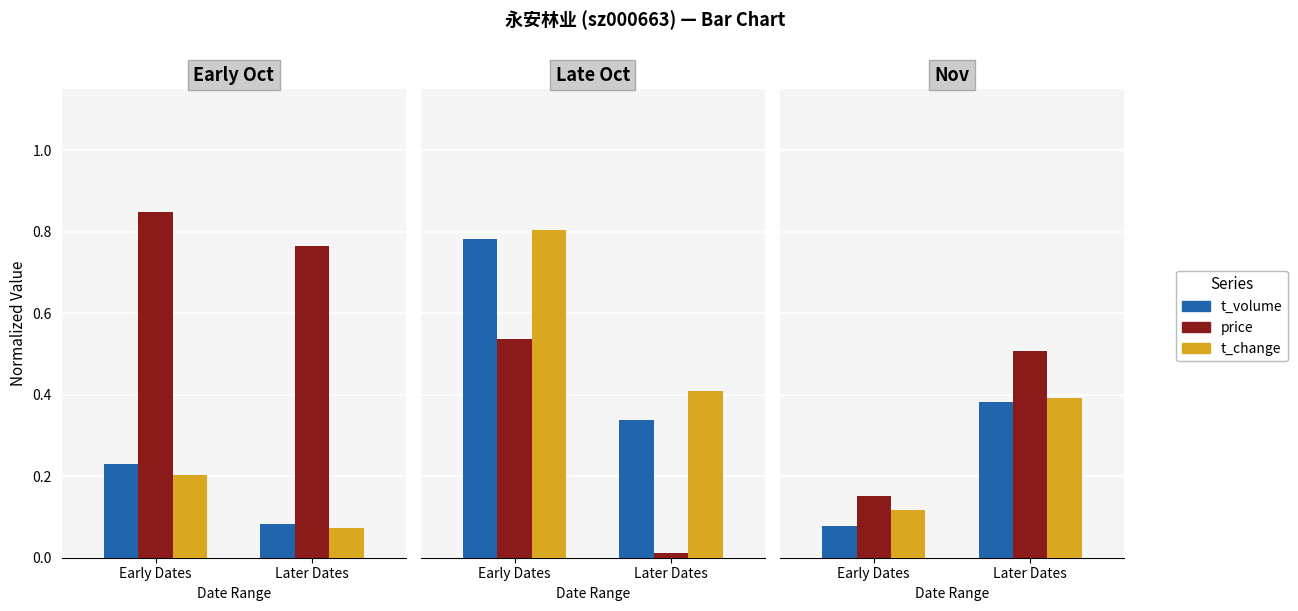

True or false: price has a value of 1.2 at Later Dates.

False